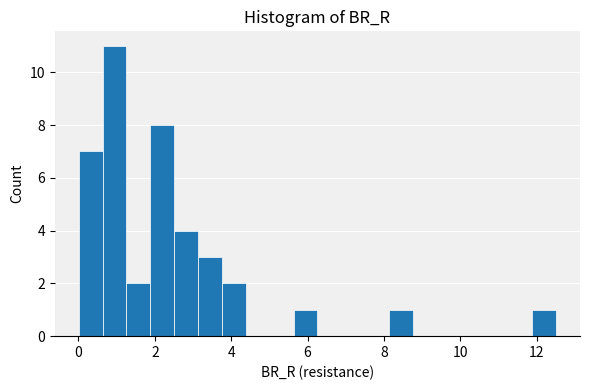

Read against the x-axis, roughly where is the centre of the tallest bar?

1.0